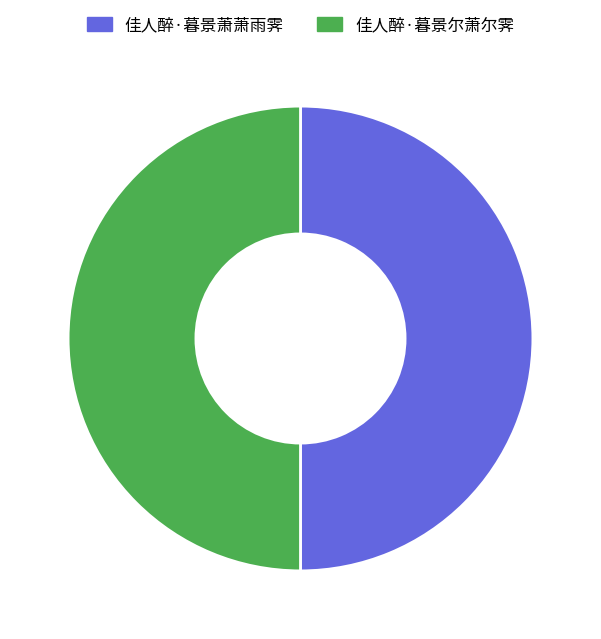

Combined, do 佳人醉·暮景萧萧雨霁 and 佳人醉·暮景尔萧尔霁 account for over 50%?

Yes